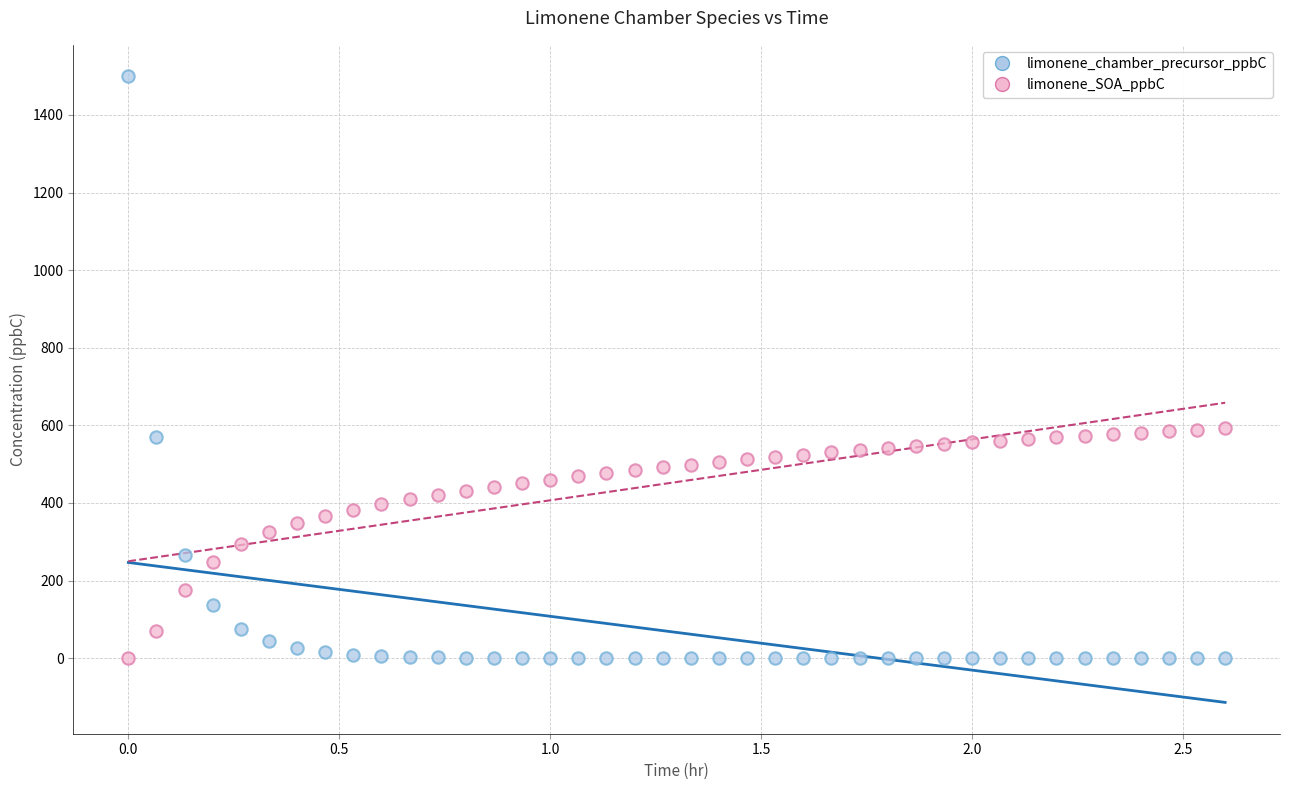

What are all the series names shown in the legend?

limonene_chamber_precursor_ppbC, limonene_SOA_ppbC